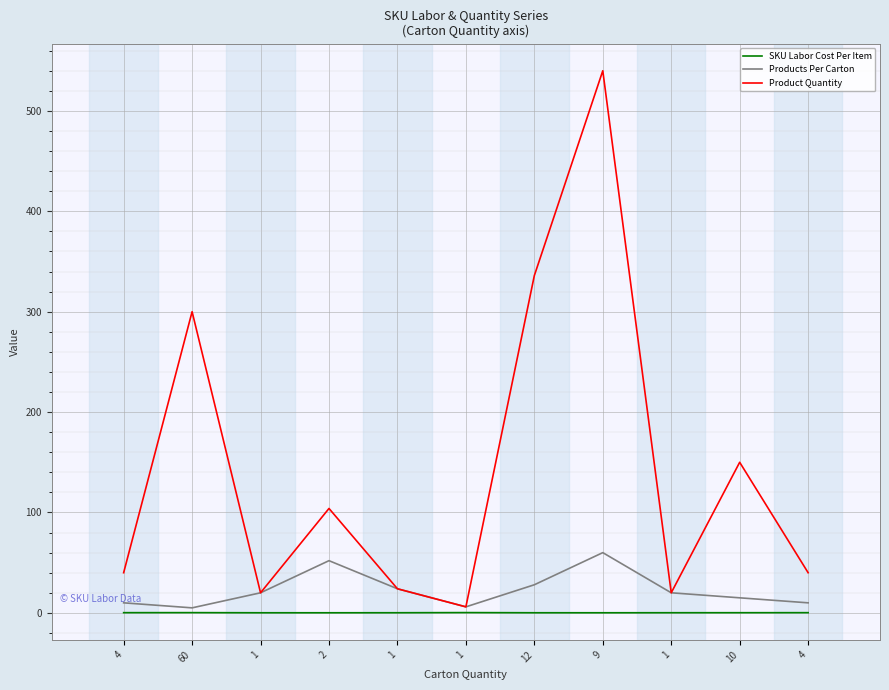

Is this an area chart (filled region under the line)?

No